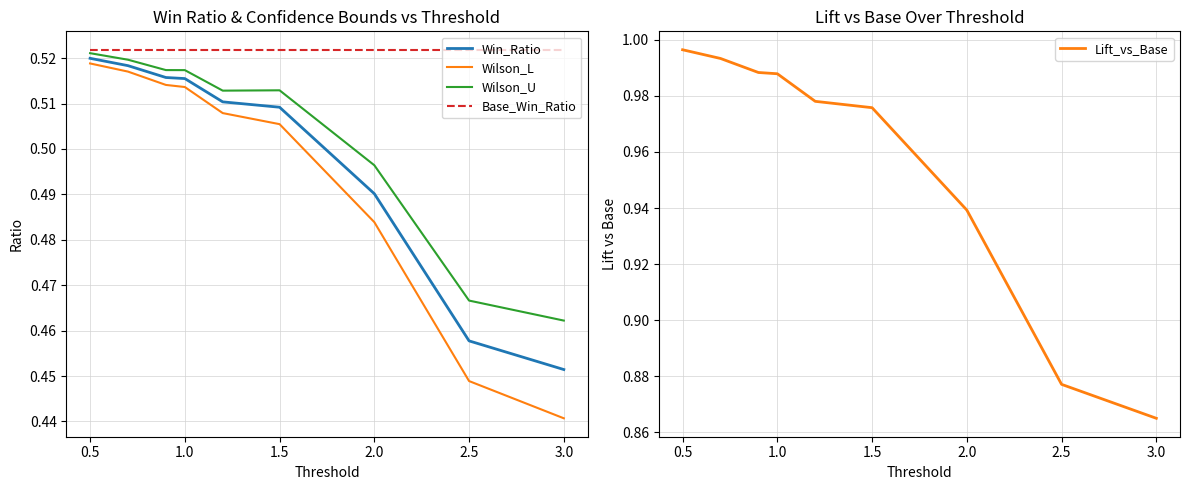

The value of Wilson_L at 1.0 is 0.3. True or false?

False